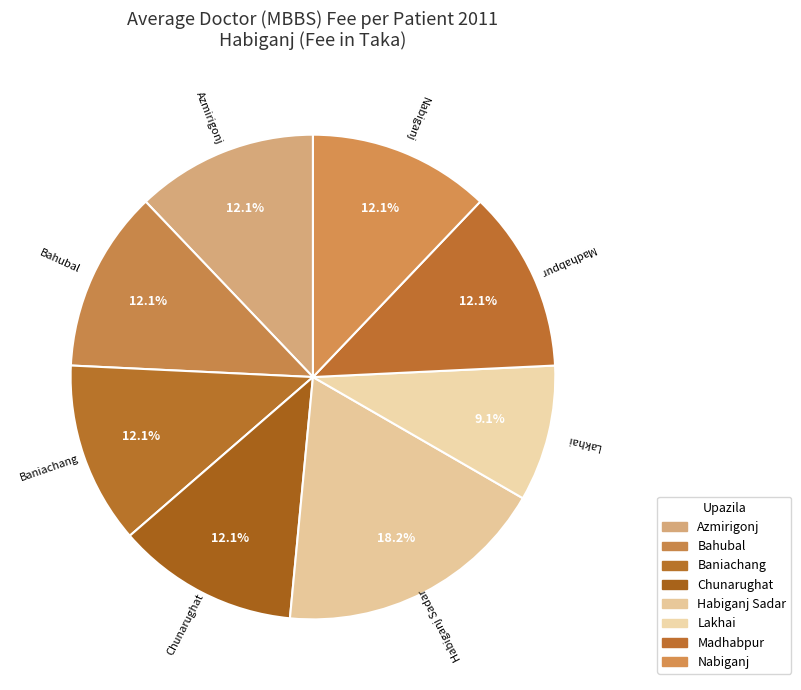

How much of the chart is everything except Lakhai?

90.9%